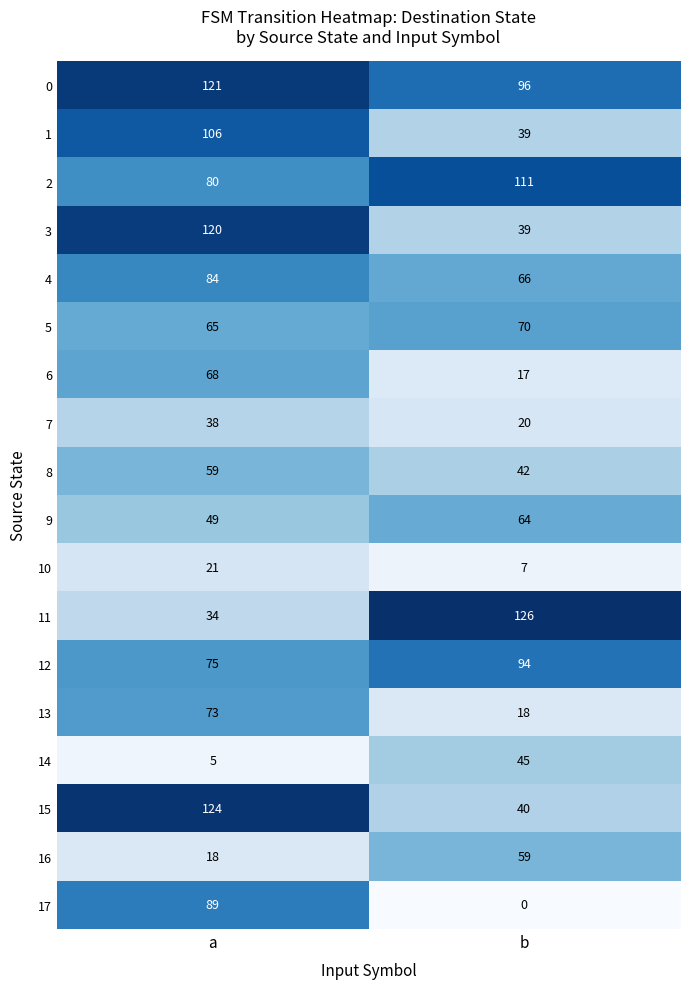

At which category does the chart reach its minimum across all series?

b